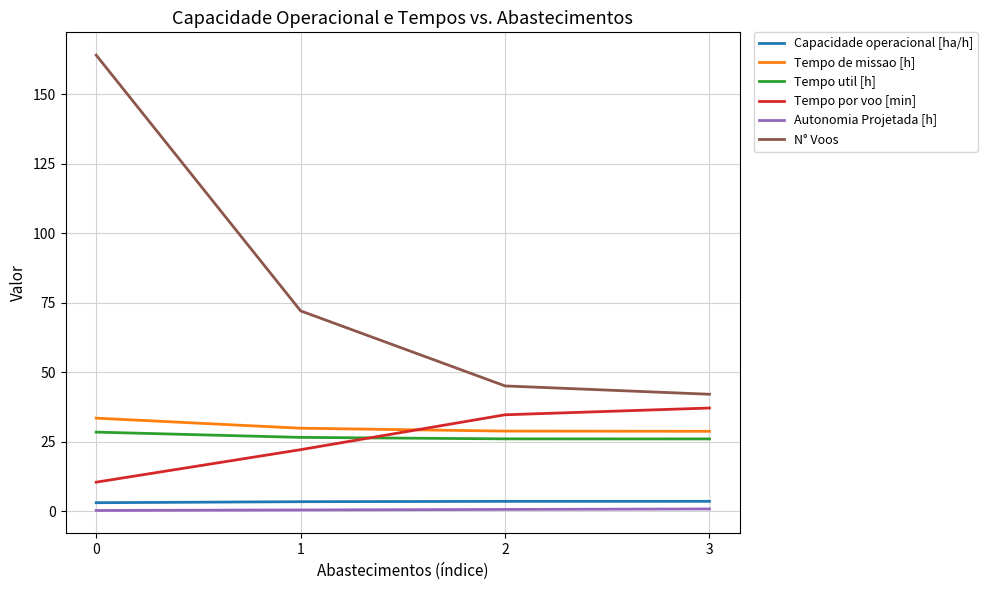

Where is Tempo por voo [min] nearest to the value 23?

1